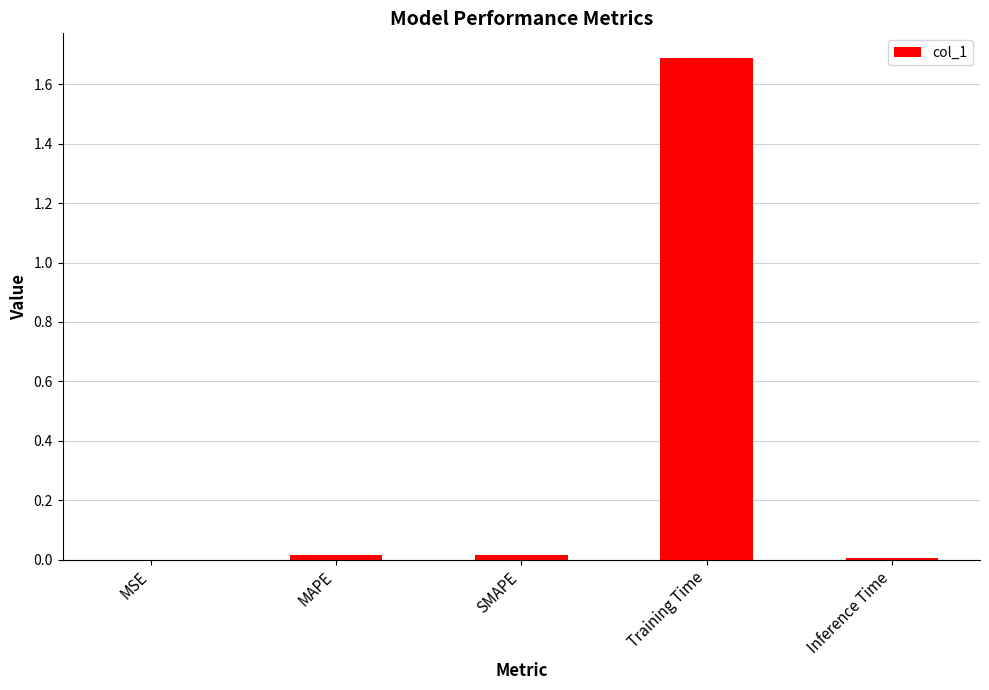

The chart shows a value of 0.0 at MSE. True or false?

True